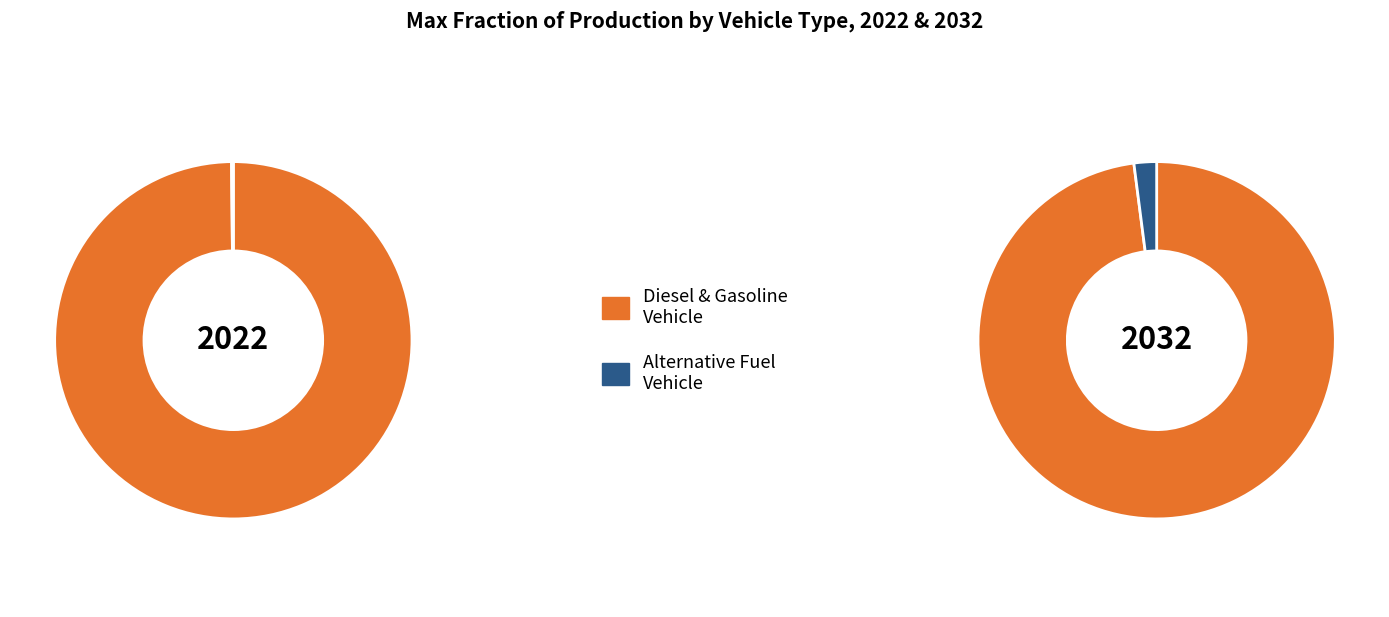

Count the number of slices in the pie.

2